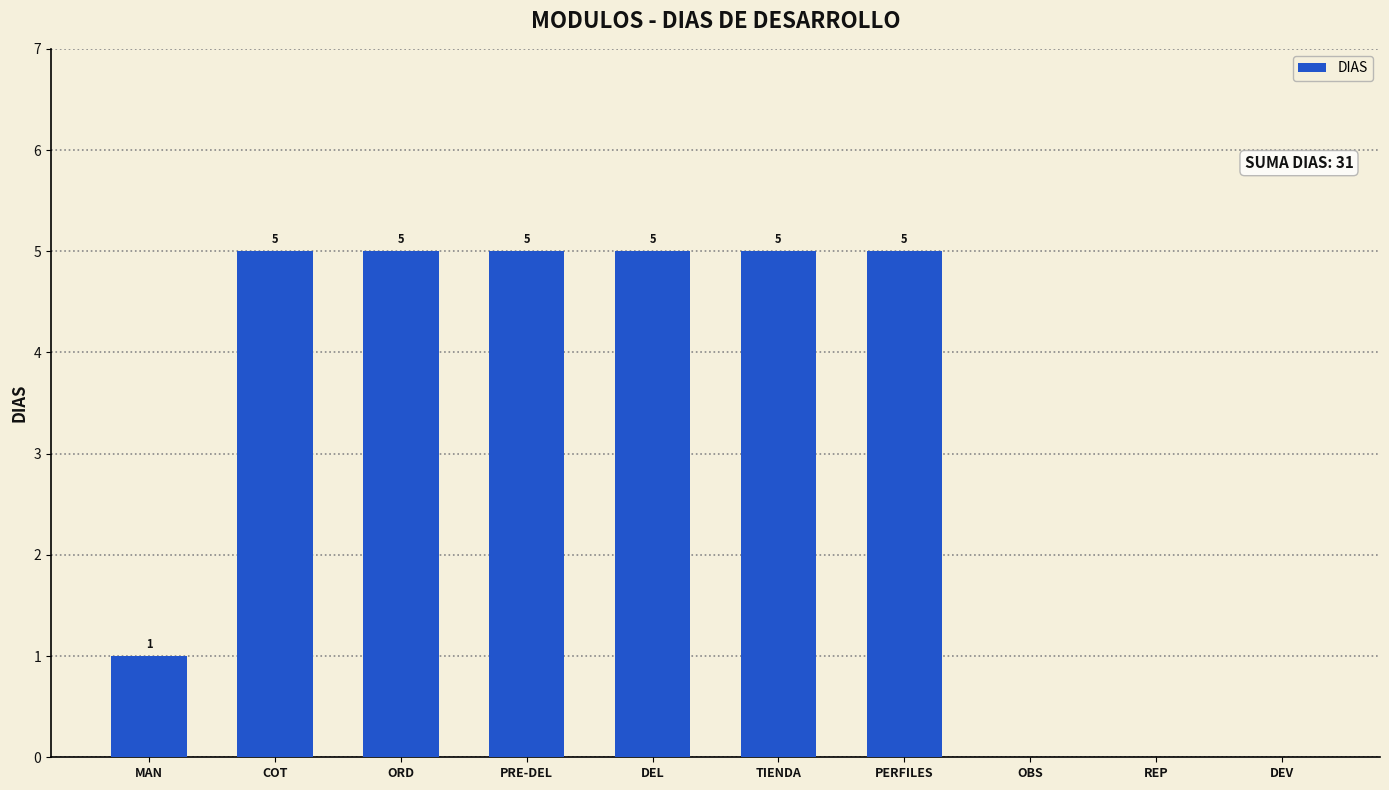

The value at PRE-DEL is 7. True or false?

False